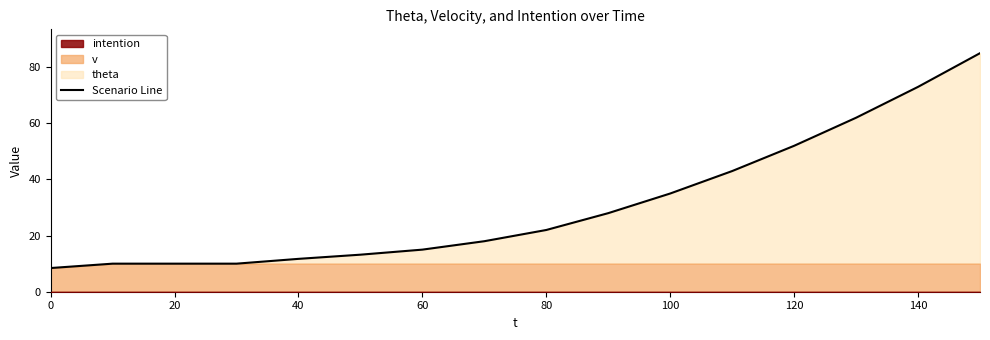

True or false: Scenario Line has a value of 8.4 at 0.

True